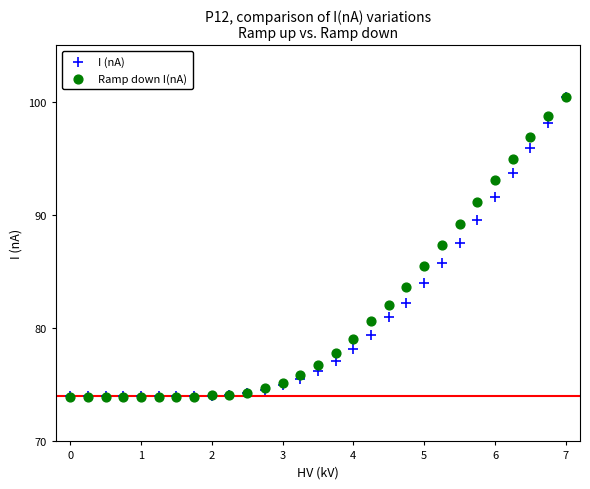

What are all the series names shown in the legend?

I (nA), Ramp down I(nA)